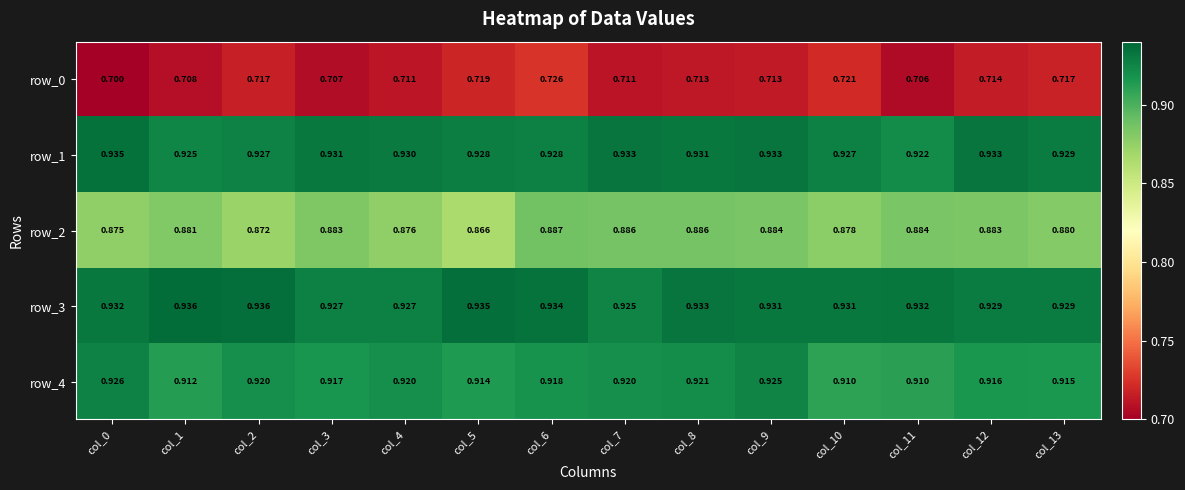

Count the row_0 values in the range 0 to 1.

14